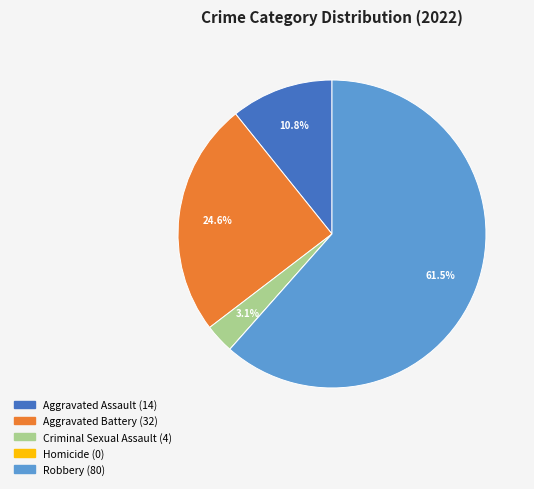

Which slice represents more than half of the pie?

Robbery